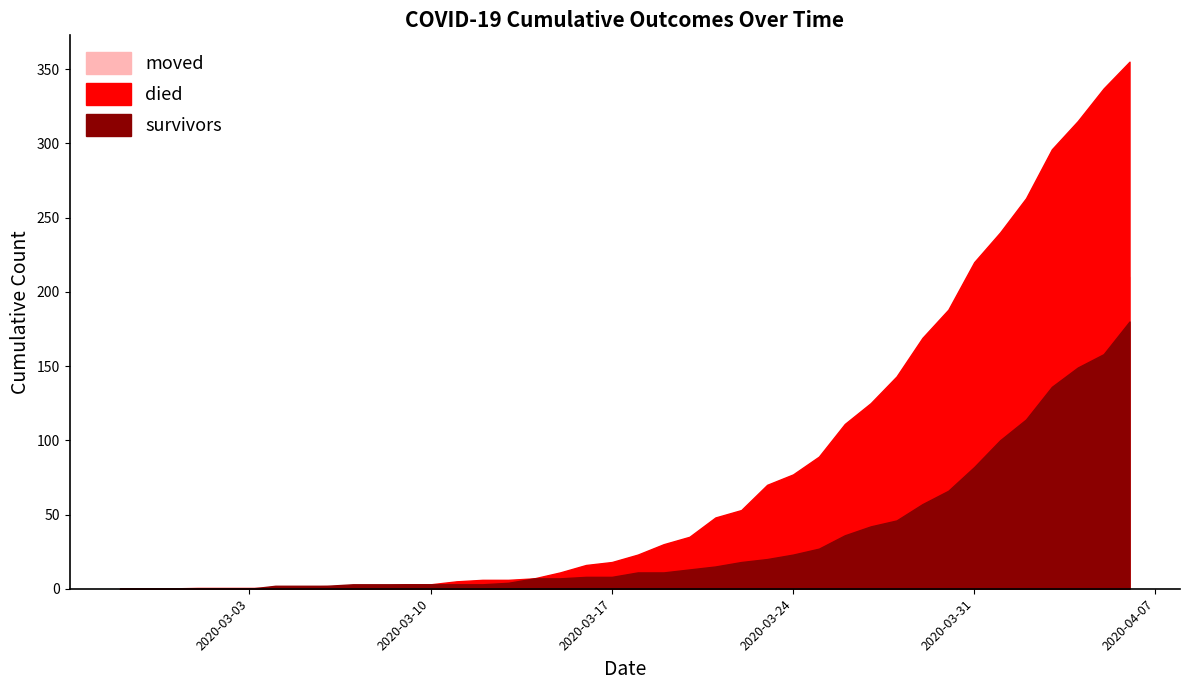

What is the difference between the died values at 2020-03-17 and 2020-03-02?

18